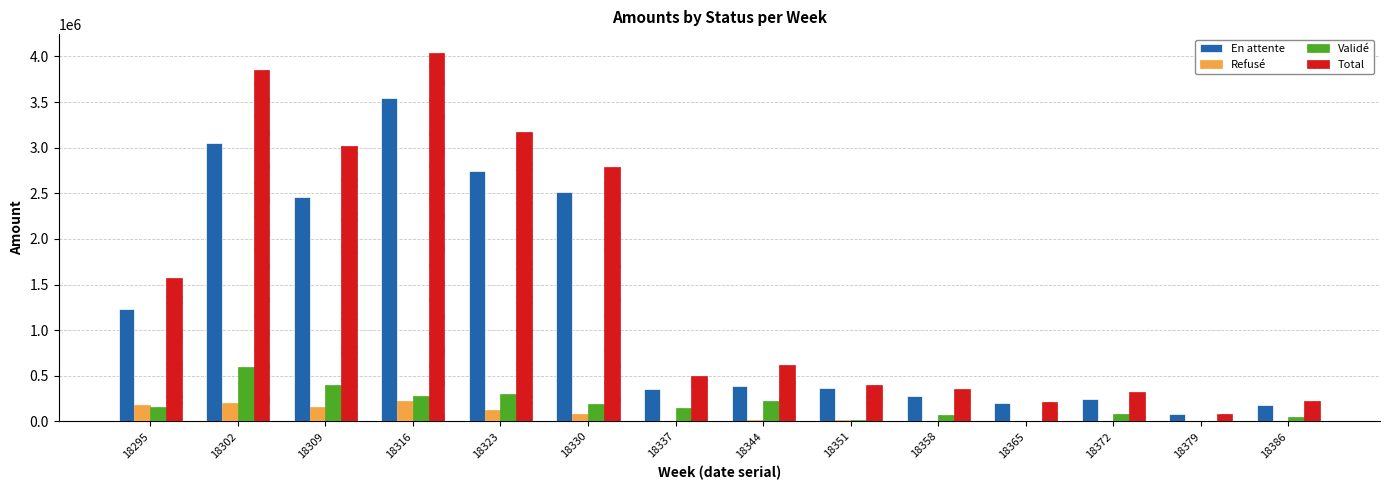

The value of En attente at 18330 is 2515521.9. True or false?

True